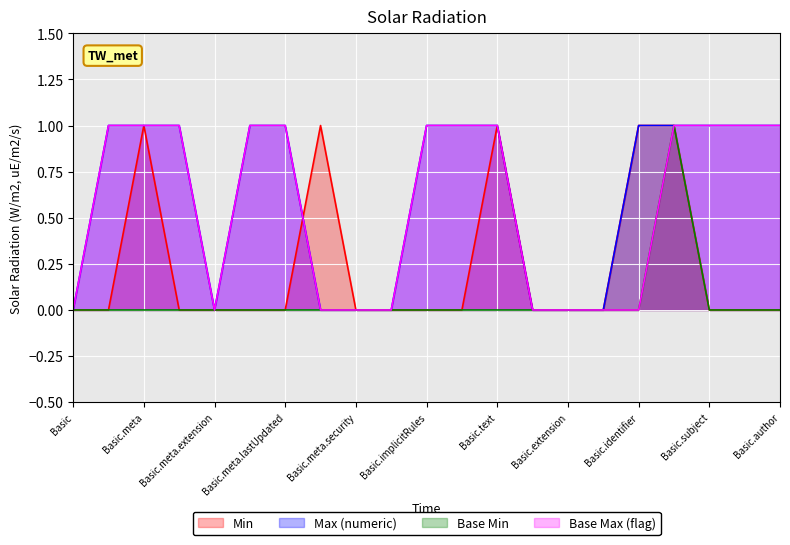

Which series has the largest total across all categories?

Max (numeric)